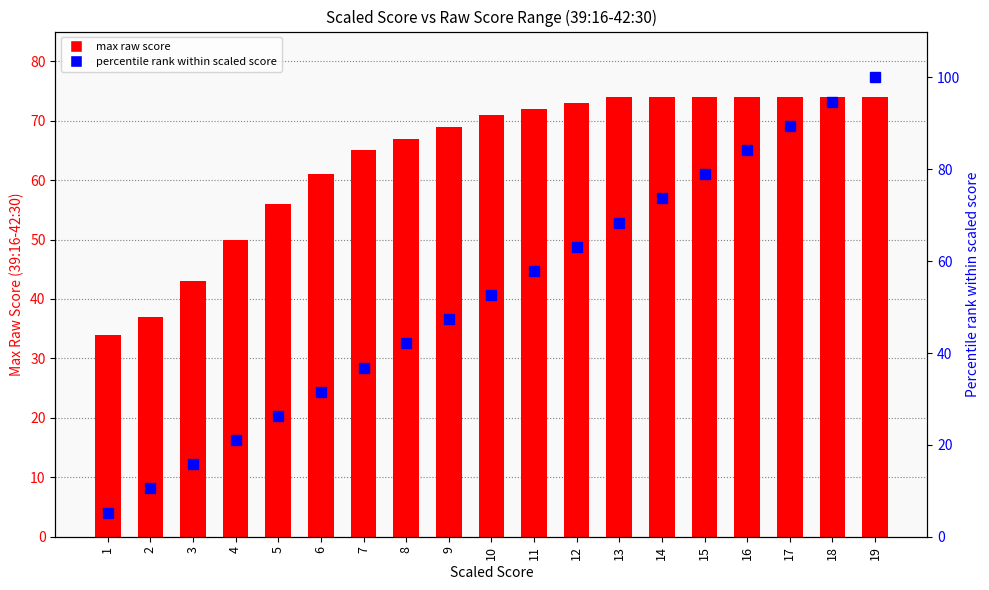

What is the value of the percentile rank within scaled score bar at the 13th from the left?

68.4